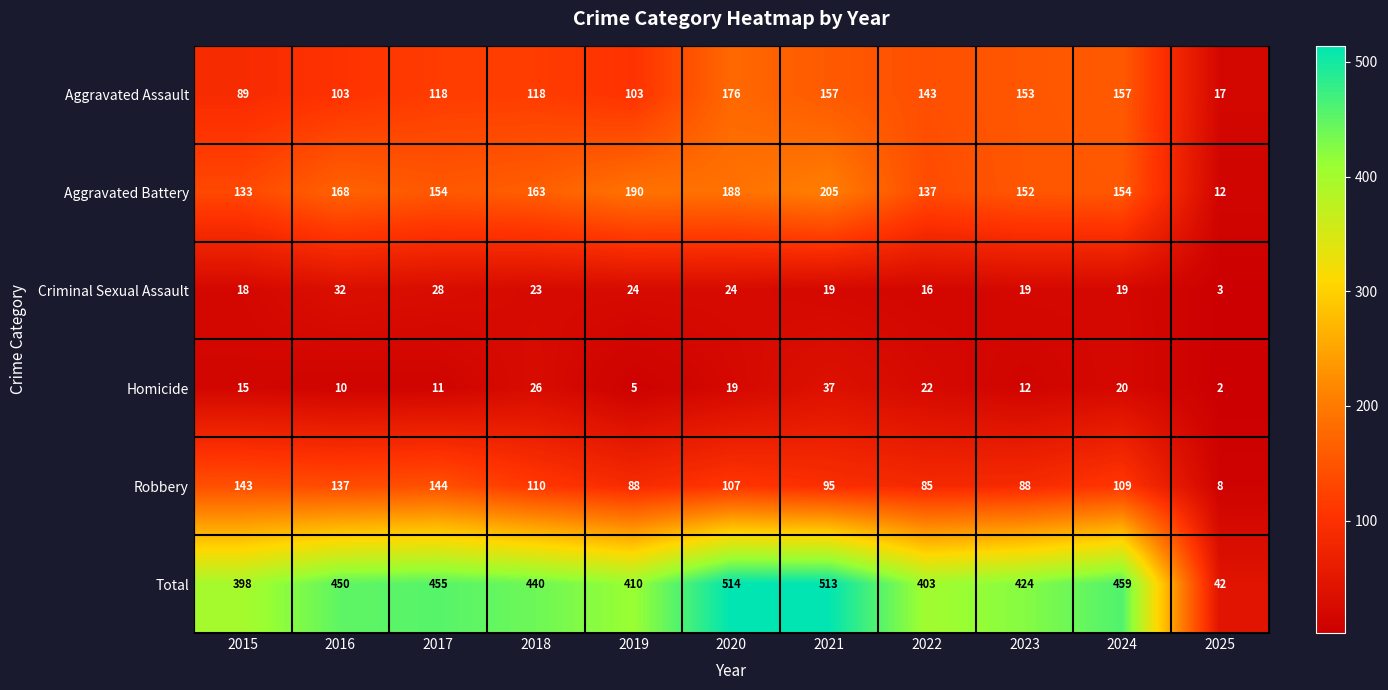

How many series are shown in this chart?

6